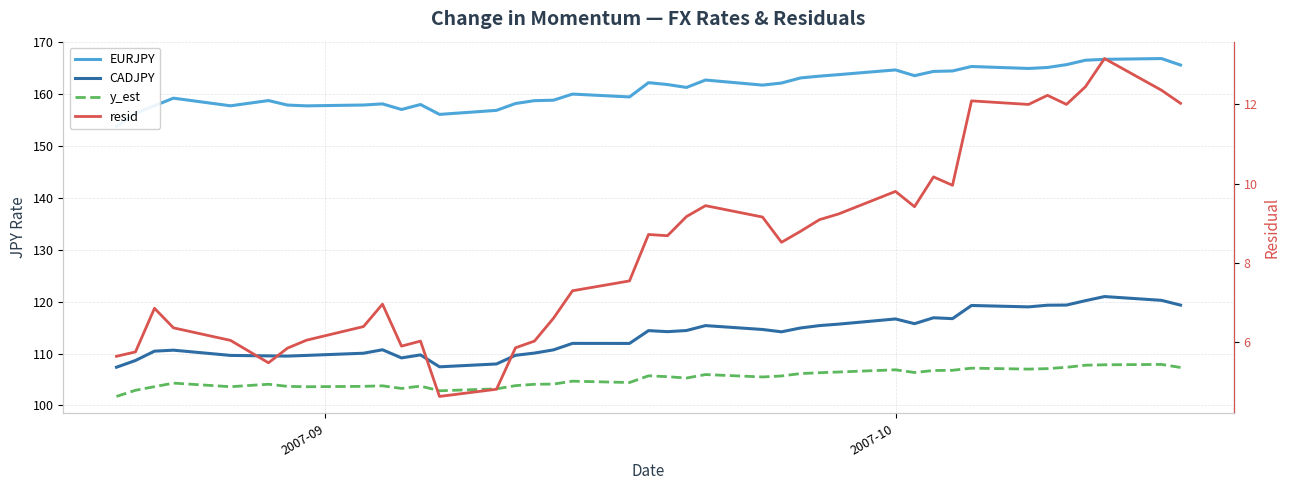

What is the maximum value shown in the chart?

166.9